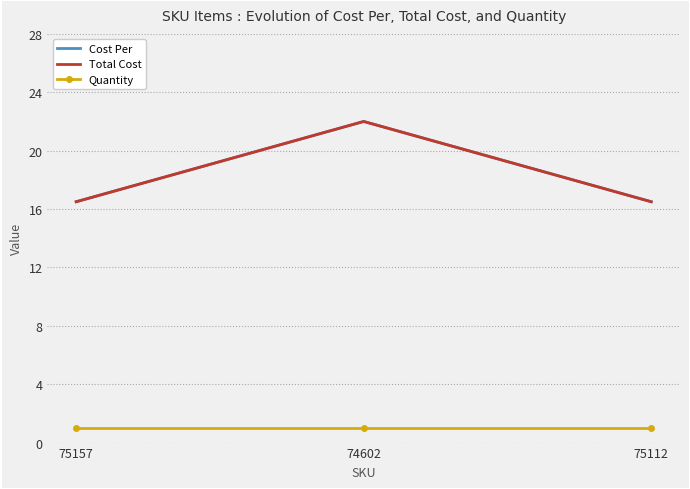

True or false: Total Cost has a value of 22.0 at 74602.

True